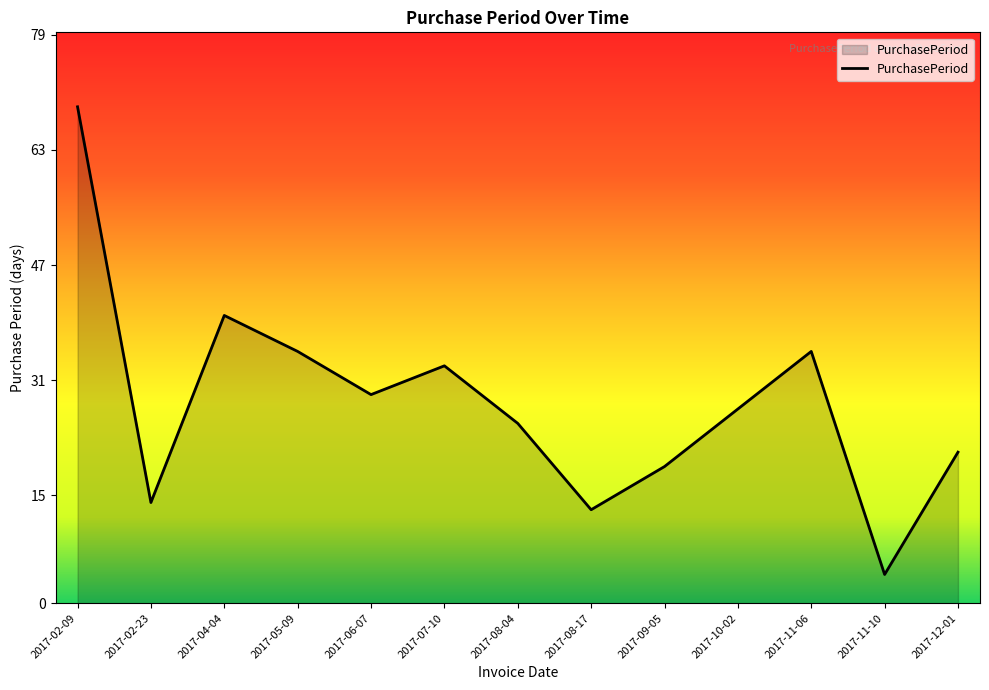

What is the average value?

28